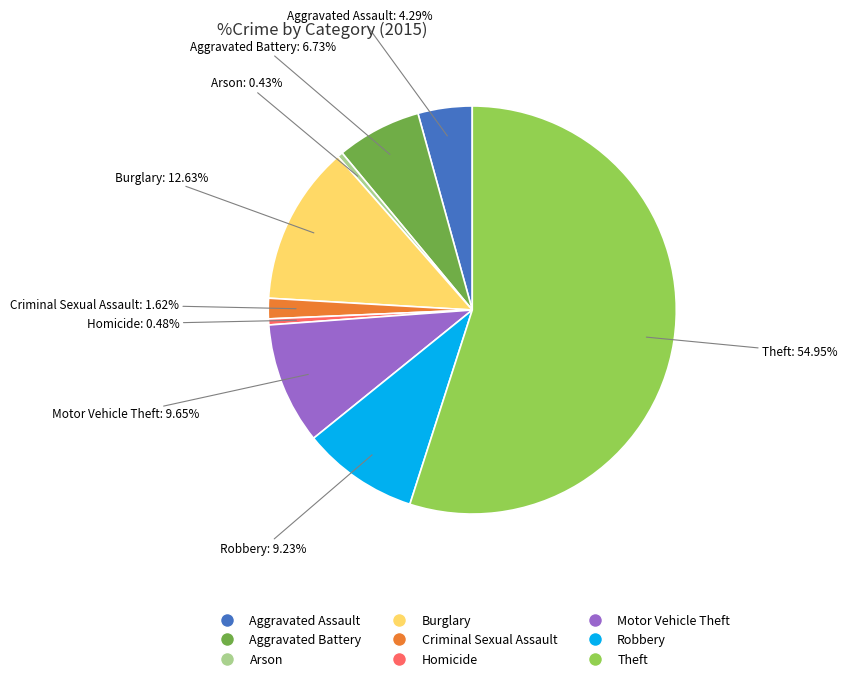

To the nearest percent, what is the difference between the largest and smallest slice percentages?

55%